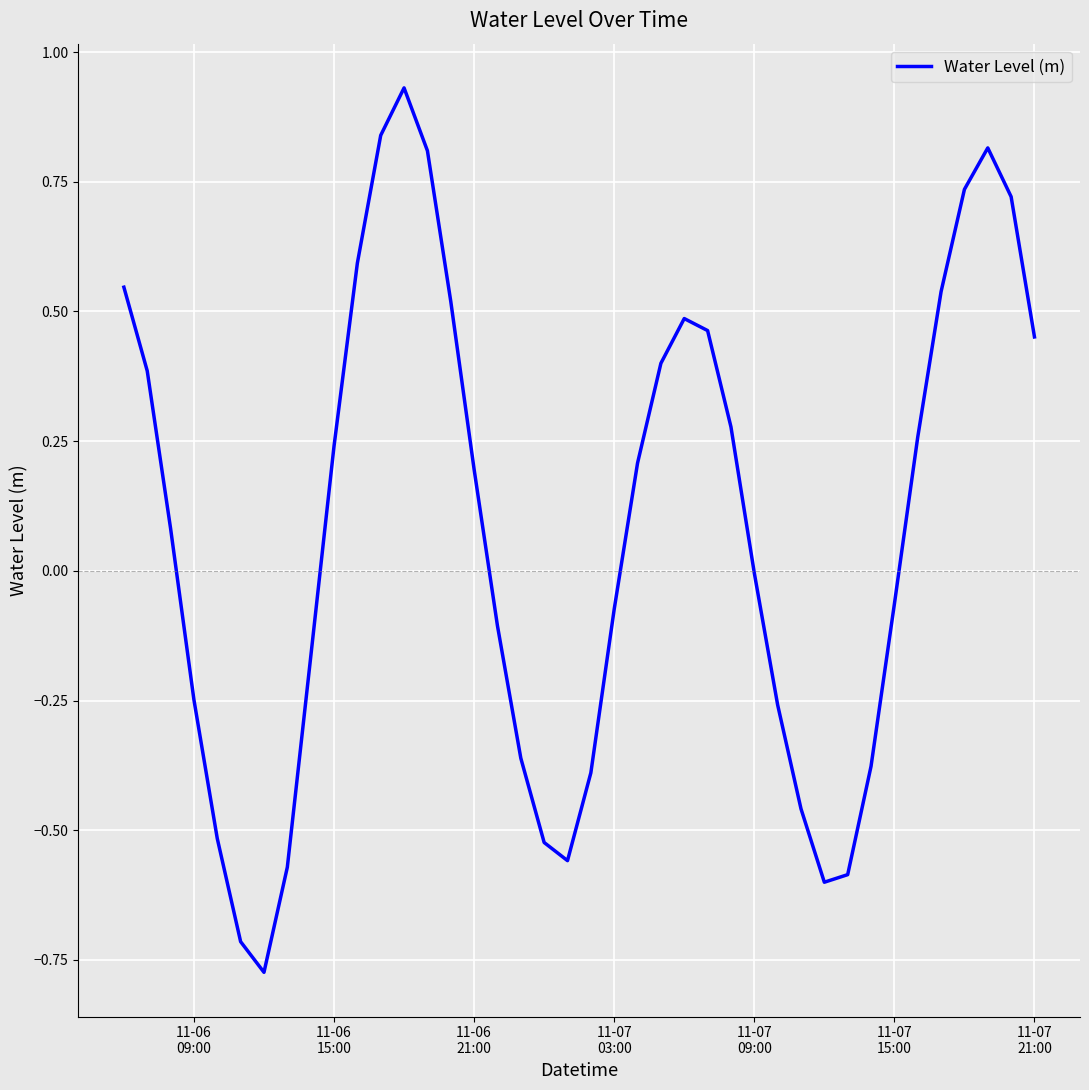

What is the difference between the maximum and minimum values?

1.7